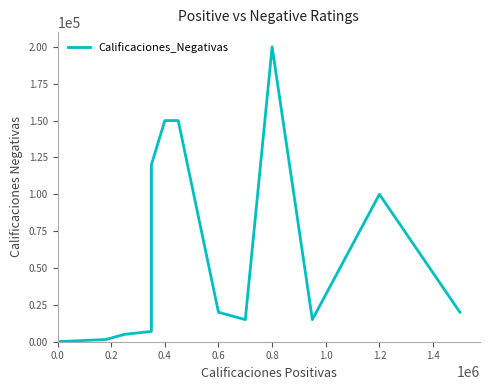

Where is the data nearest to the value 100025?

1.2